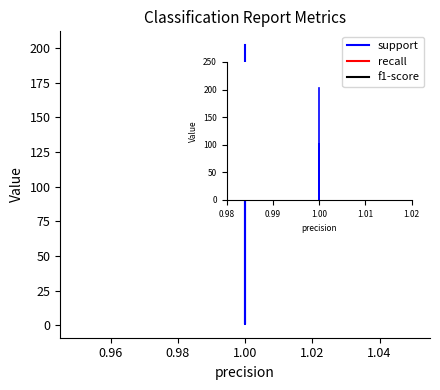

True or false: f1-score and recall intersect in this chart.

False